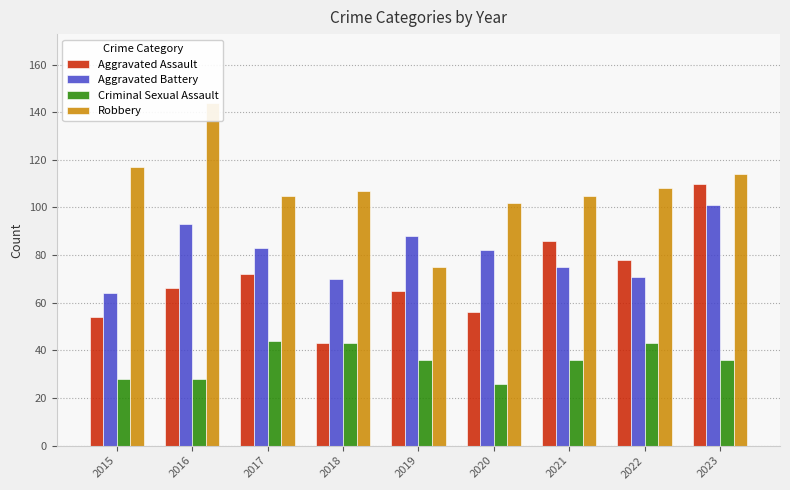

What is the value of the Aggravated Assault bar at the 1st from the left?

54